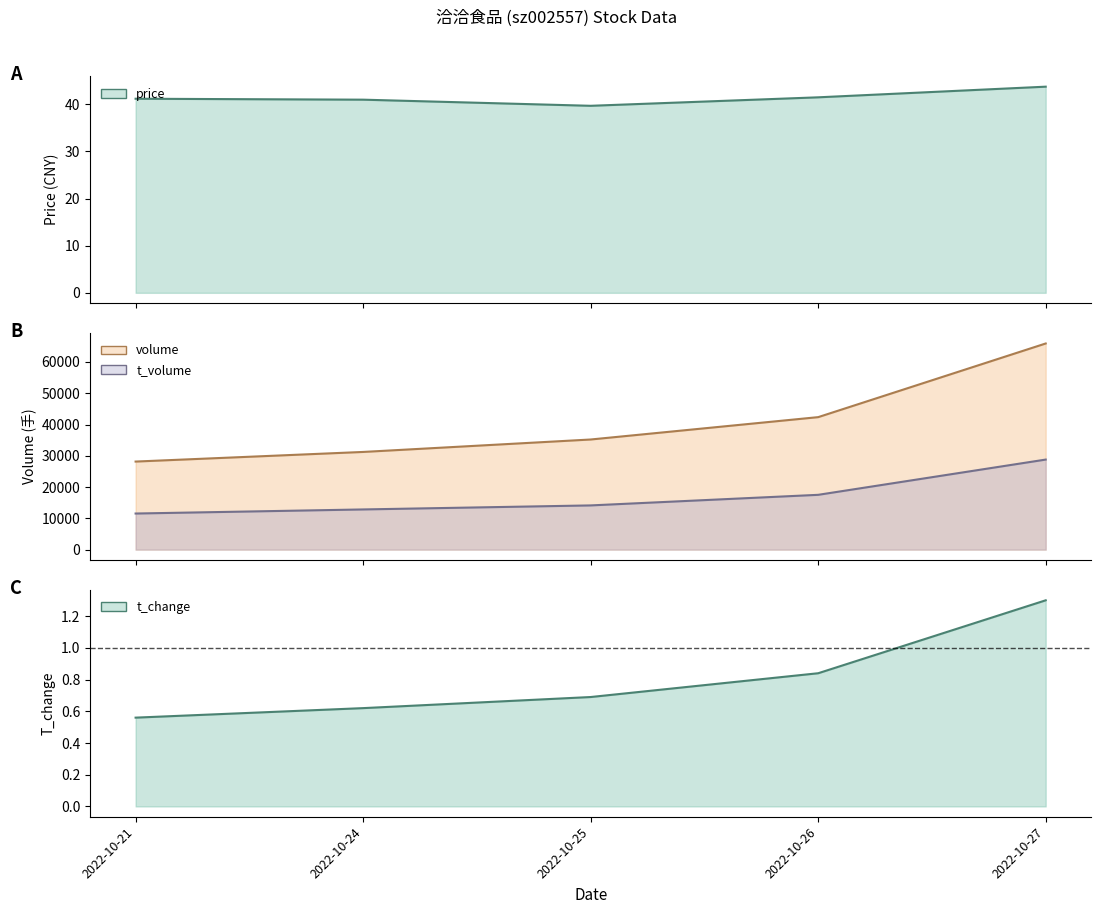

What is the average value of the price series?

41.4